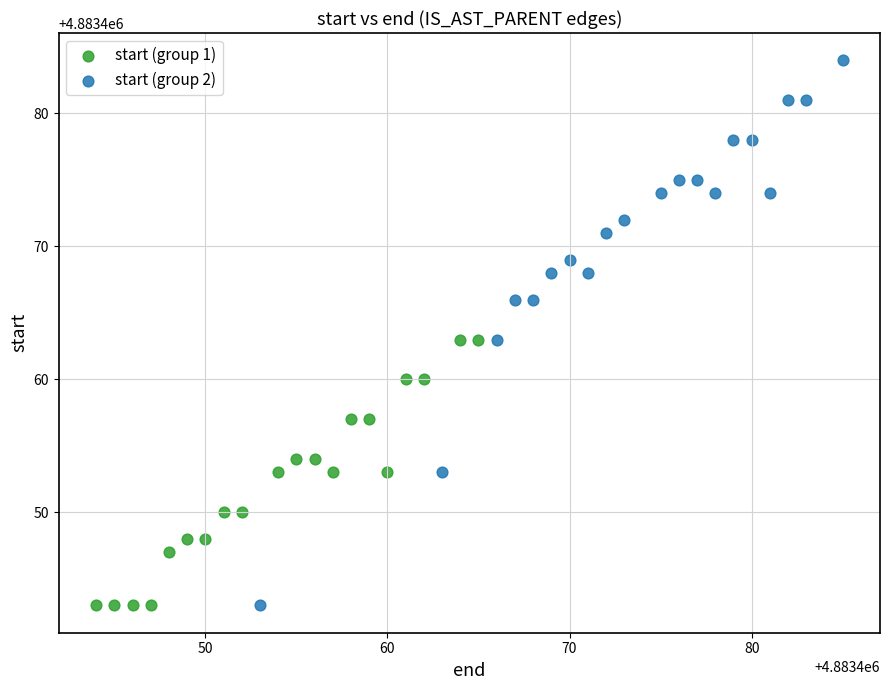

What are all the series names shown in the legend?

start (group 1), start (group 2)